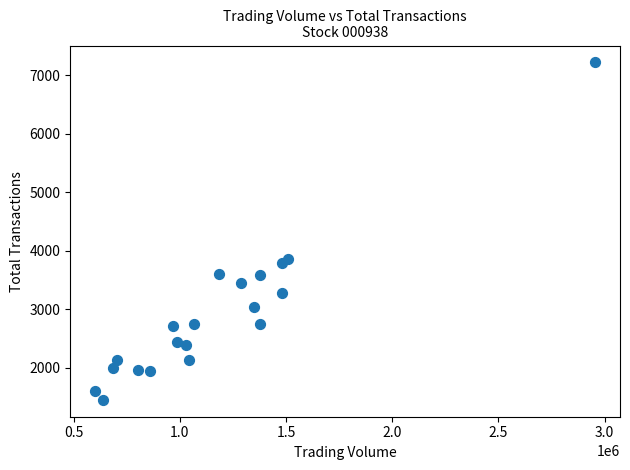

What Y value in the scatter plot is closest to 4337?

3853